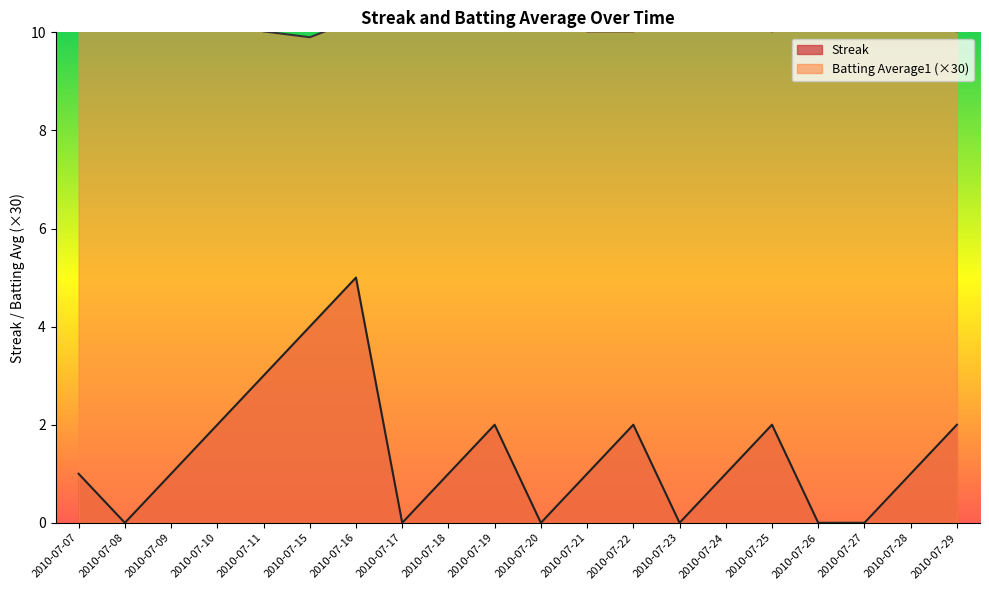

What is the sum of the Streak values at 2010-07-24 and 2010-07-25?

3